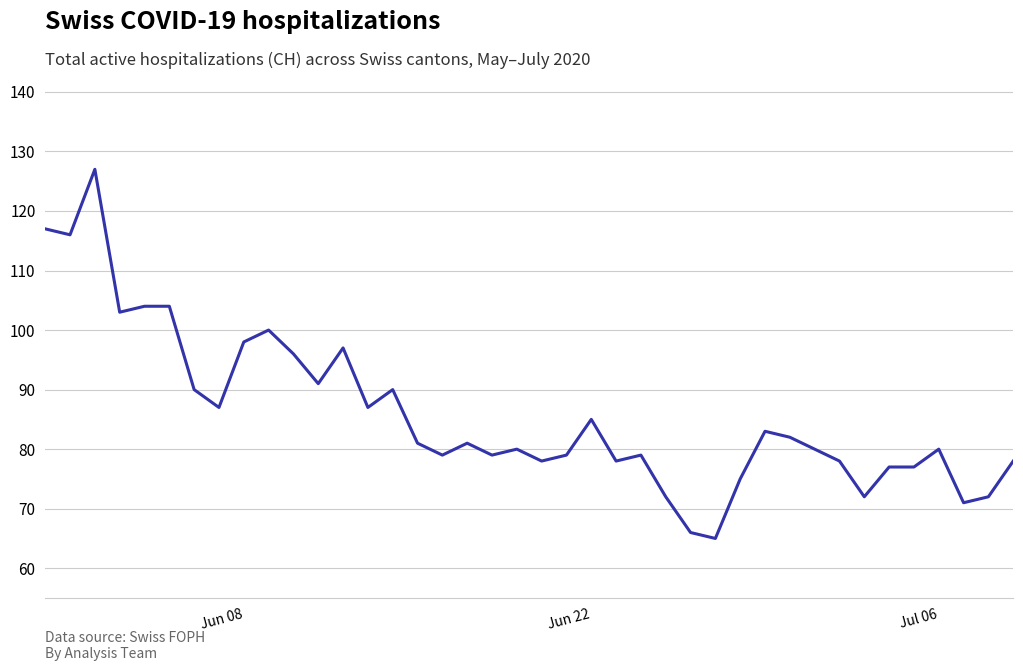

What is the smallest value displayed?

65